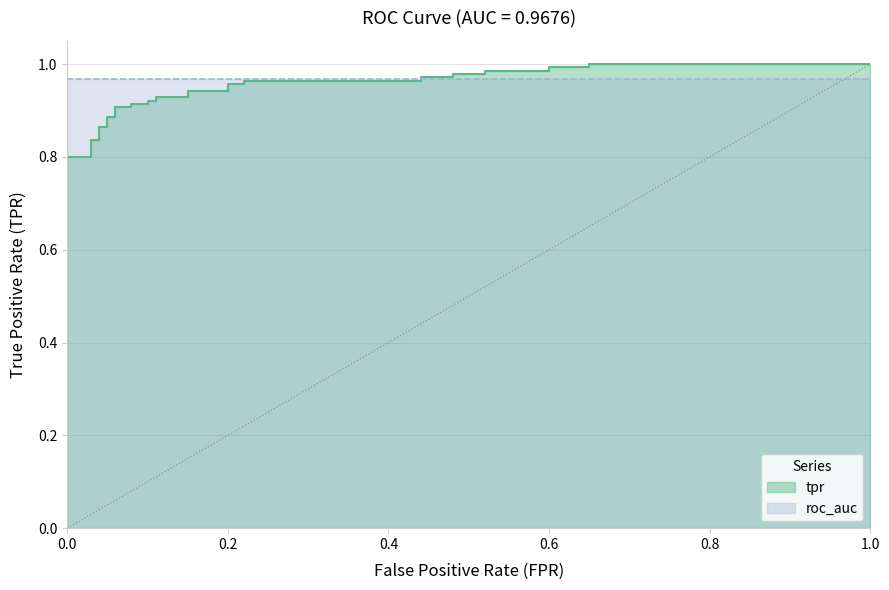

The value at 33 is 0.4. True or false?

False